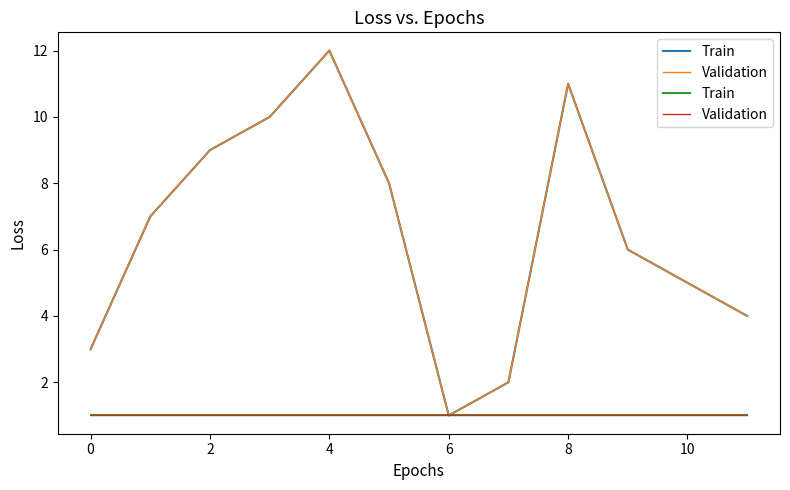

How many data points are less than 7?

6